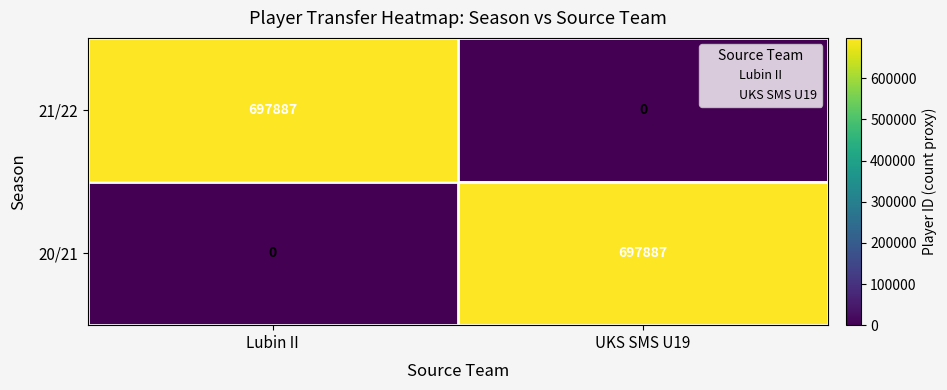

What is the difference between the highest and lowest values at Lubin II?

697887